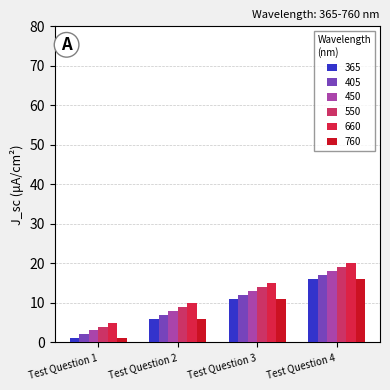

Is the value of 450 at Test Question 3 greater than the value of 405 at Test Question 1?

Yes